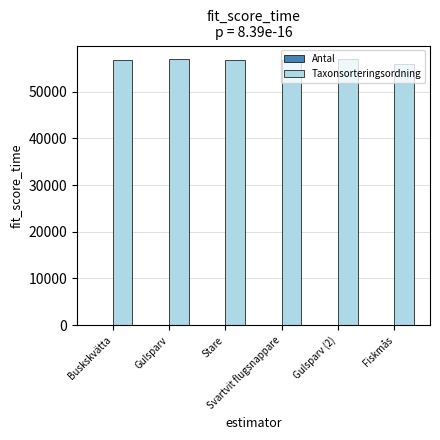

Which series has the largest total across all categories?

Taxonsorteringsordning